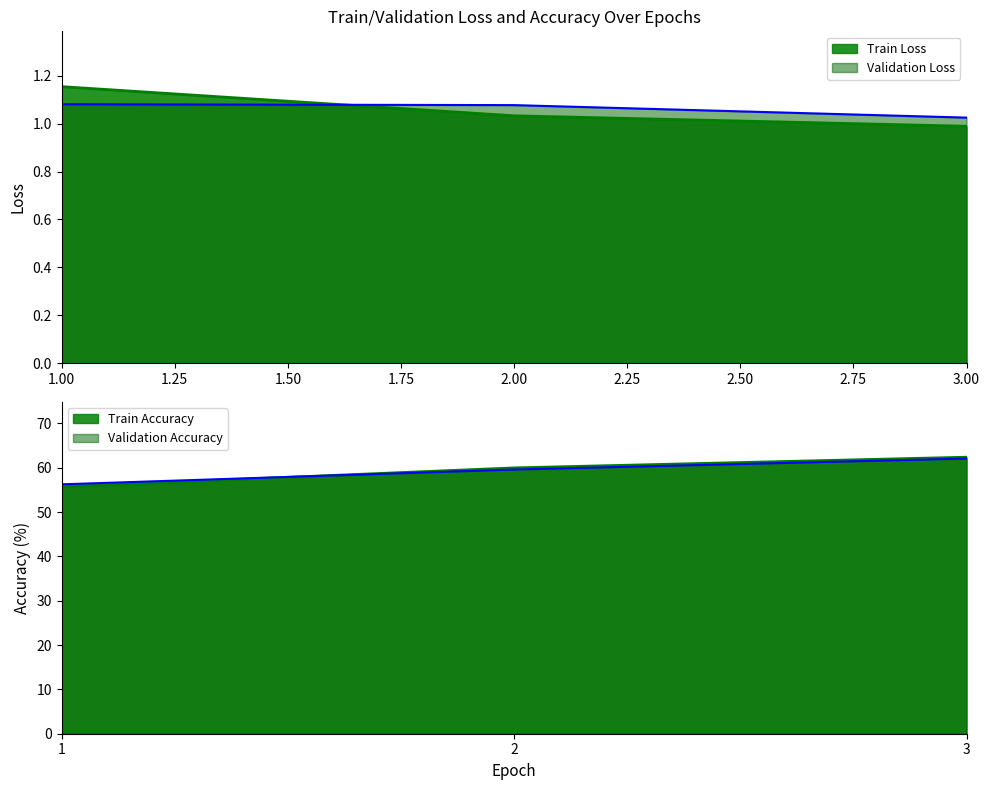

What are all the series names shown in the legend?

Train Loss, Validation Loss, Train Accuracy, Validation Accuracy